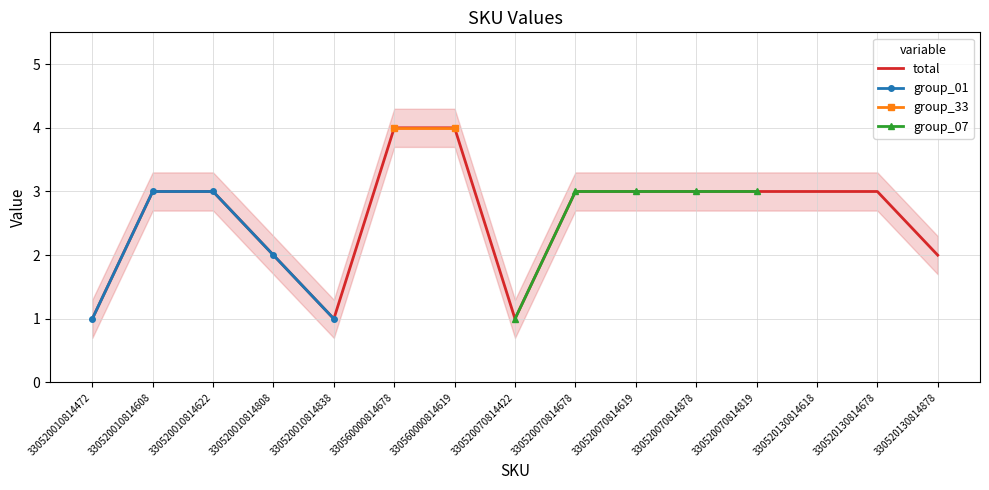

Is it true that total equals 1 at 330520070814422?

True